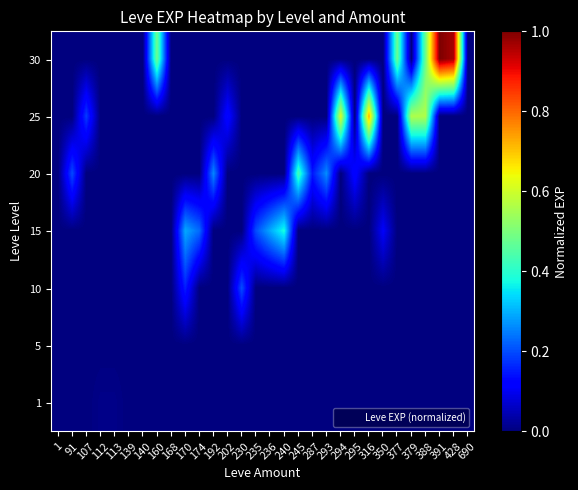

What is the spread (max minus min) of values at 202?

0.1